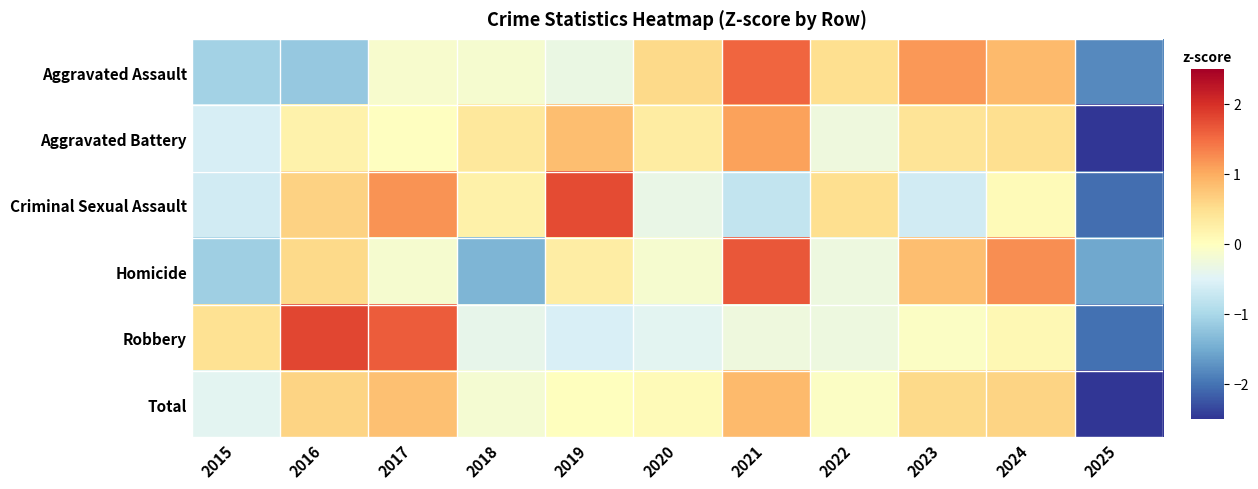

What is the minimum value shown in the chart?

-2.9